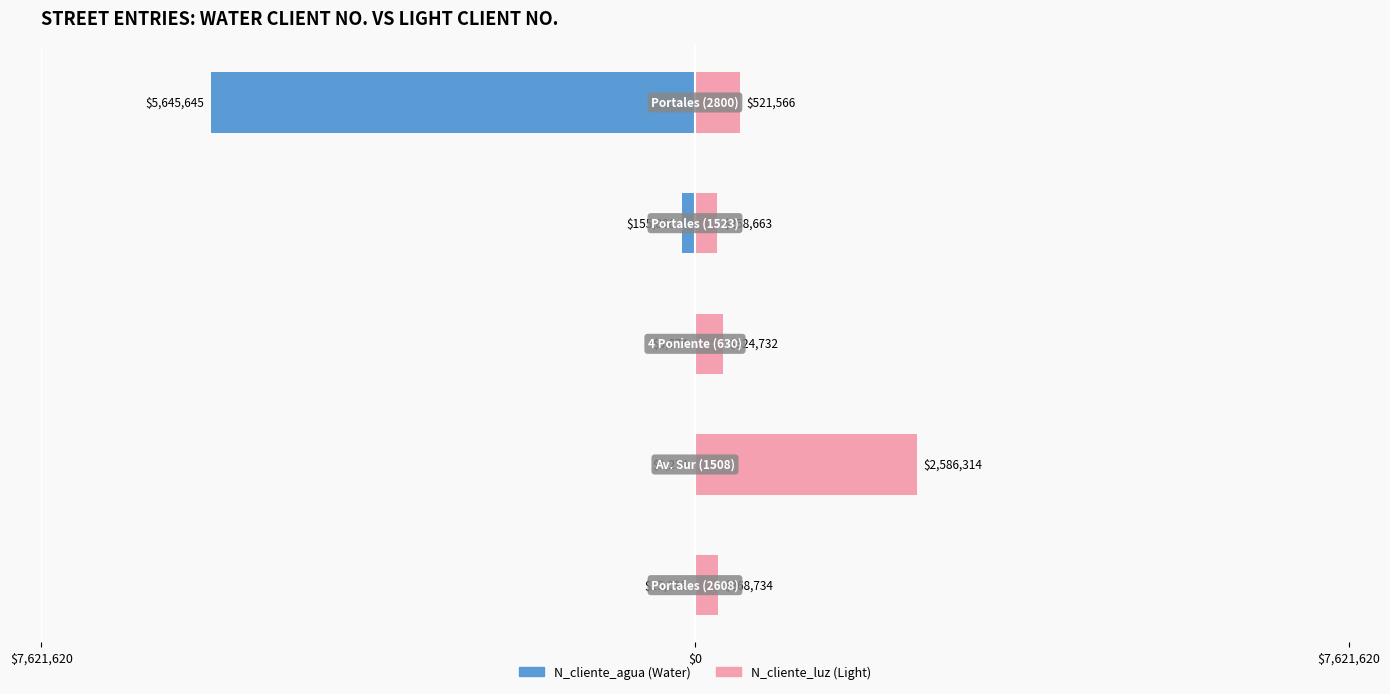

What is the sum of all N_cliente_luz (Light) values?

3960009